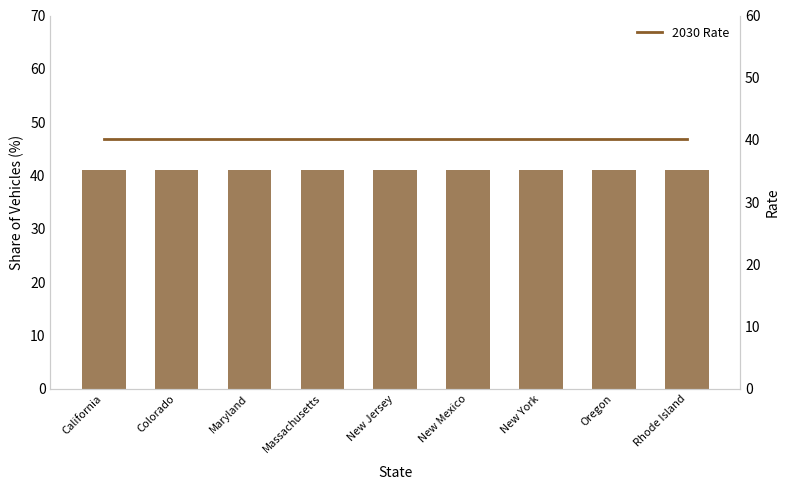

The value of 2030 Rate at Massachusetts is 40.2. True or false?

True